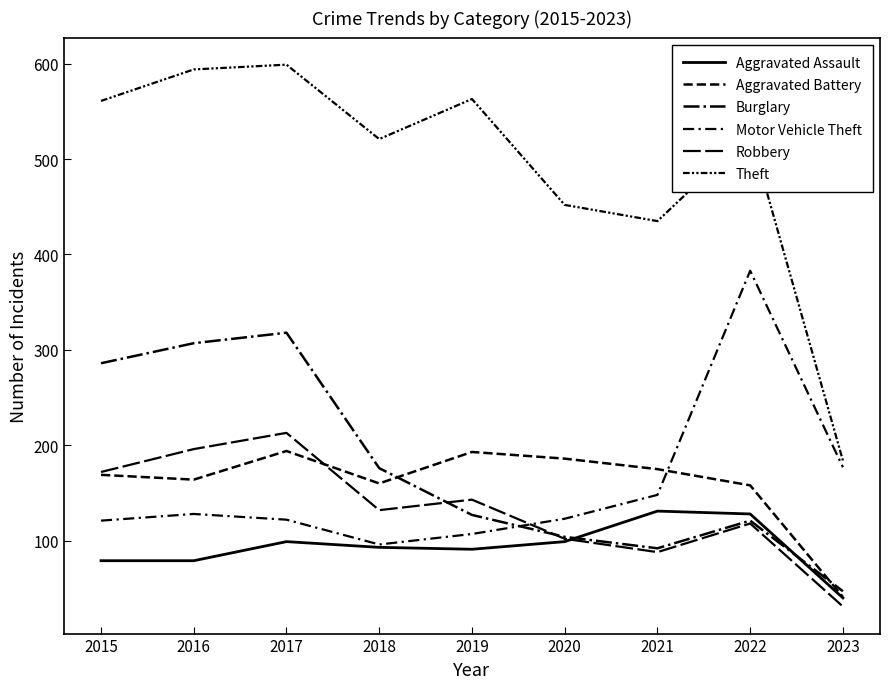

In Burglary, how many points are higher than both neighbors (excluding endpoints)?

2